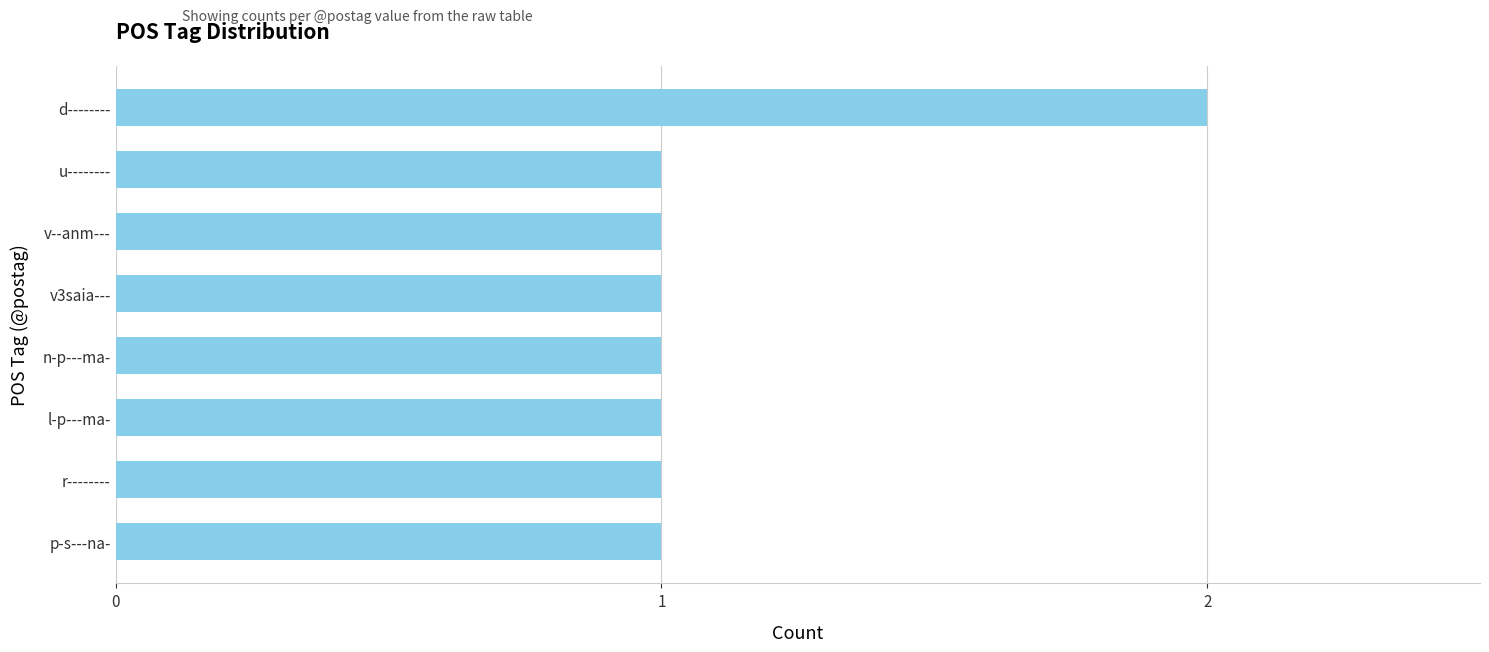

The chart shows a value of 1 at p-s---na-. True or false?

True